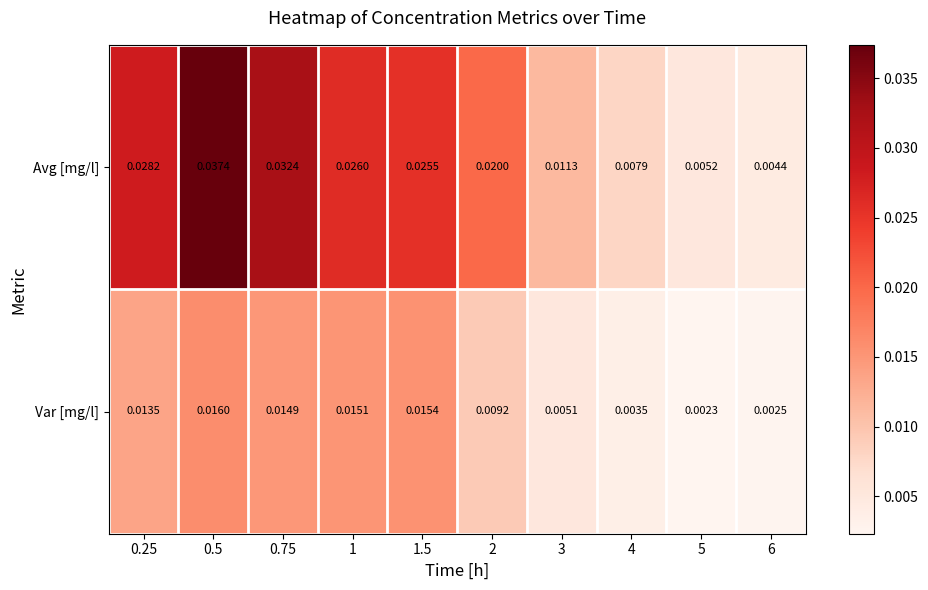

Rank the series at 4 from lowest to highest value.

Var [mg/l], Avg [mg/l]